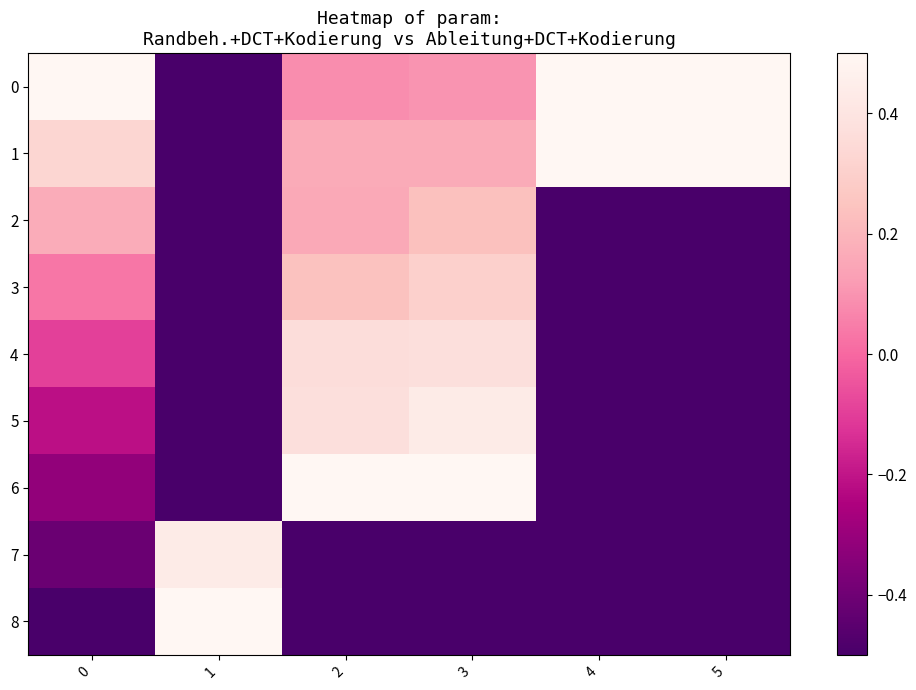

Reading left to right, list all the values displayed in this chart.

0: 0=0.5	1=-0.5	2=0.1	3=0.1	4=0.5	5=0.5
1: 0=0.3	1=-0.5	2=0.2	3=0.2	4=0.5	5=0.5
2: 0=0.2	1=-0.5	2=0.2	3=0.2	4=-0.5	5=-0.5
3: 0=0.0	1=-0.5	2=0.2	3=0.3	4=-0.5	5=-0.5
4: 0=-0.1	1=-0.5	2=0.4	3=0.4	4=-0.5	5=-0.5
5: 0=-0.2	1=-0.5	2=0.4	3=0.4	4=-0.5	5=-0.5
6: 0=-0.3	1=-0.5	2=0.5	3=0.5	4=-0.5	5=-0.5
7: 0=-0.4	1=0.4	2=-0.5	3=-0.5	4=-0.5	5=-0.5
8: 0=-0.5	1=0.5	2=-0.5	3=-0.5	4=-0.5	5=-0.5